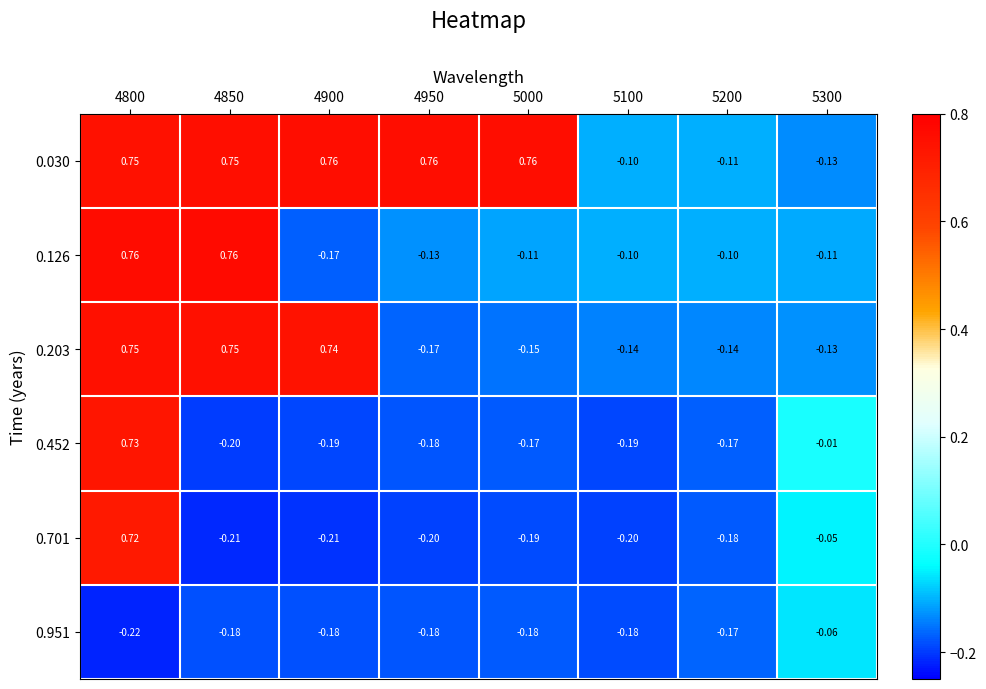

Is the value of 0.203 at 4950 greater than the value of 0.030 at 5200?

No